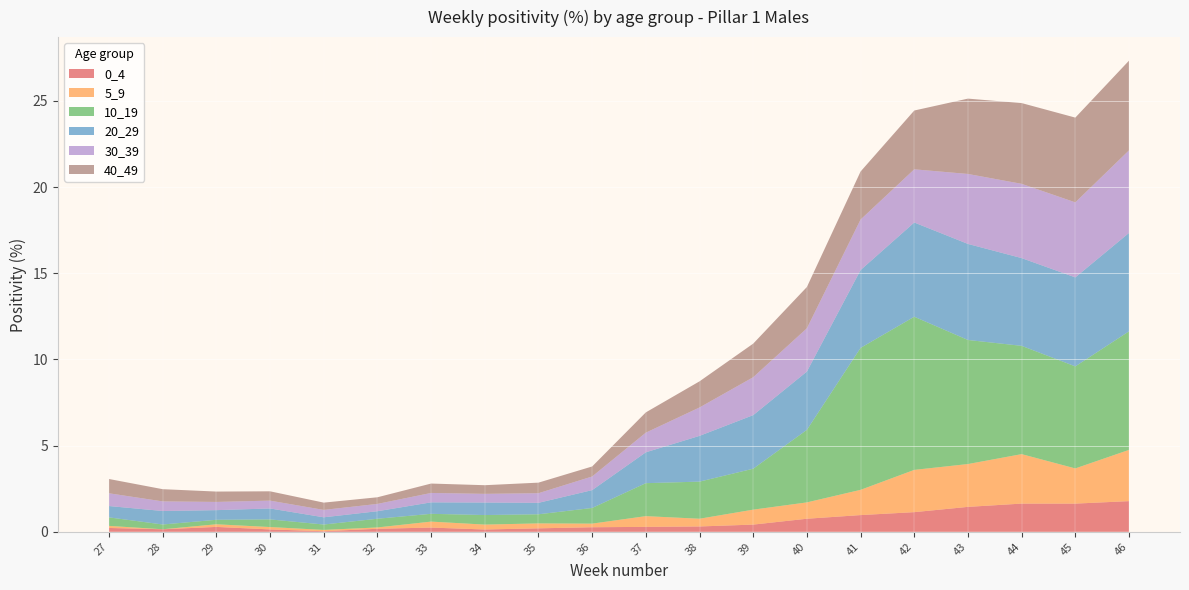

Reading right to left, extract all data points from this chart.

0_4: 1.8	1.6	1.6	1.4	1.1	1.0	0.8	0.4	0.3	0.3	0.3	0.2	0.1	0.2	0.2	0.0	0.1	0.3	0.1	0.2
5_9: 3.0	2.0	2.9	2.5	2.5	1.5	0.9	0.9	0.4	0.6	0.2	0.3	0.3	0.3	0.1	0.1	0.1	0.2	0.0	0.1
10_19: 6.9	5.9	6.3	7.2	8.9	8.2	4.2	2.4	2.2	1.9	0.9	0.5	0.6	0.5	0.5	0.3	0.4	0.3	0.3	0.5
20_29: 5.7	5.2	5.1	5.6	5.5	4.5	3.4	3.1	2.7	1.8	1.0	0.7	0.7	0.7	0.4	0.4	0.6	0.6	0.8	0.7
30_39: 4.8	4.4	4.3	4.1	3.1	2.9	2.5	2.2	1.6	1.1	0.8	0.6	0.5	0.5	0.4	0.4	0.5	0.5	0.6	0.7
40_49: 5.2	4.9	4.7	4.4	3.4	2.8	2.4	1.9	1.5	1.2	0.6	0.6	0.5	0.5	0.4	0.4	0.5	0.6	0.7	0.8